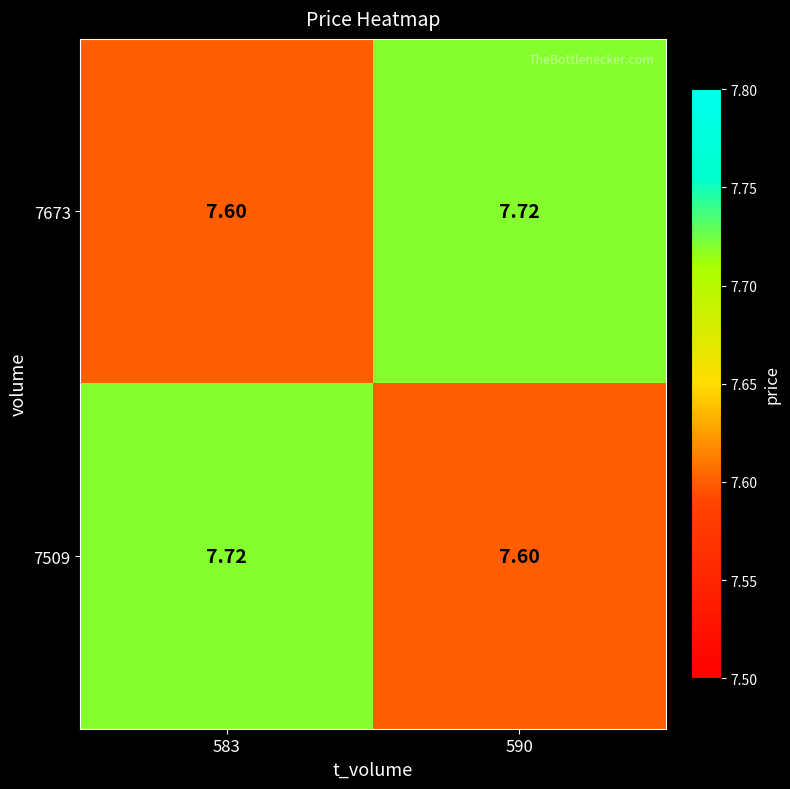

Is the value of 7509 at 583 greater than the value of 7673 at 583?

Yes